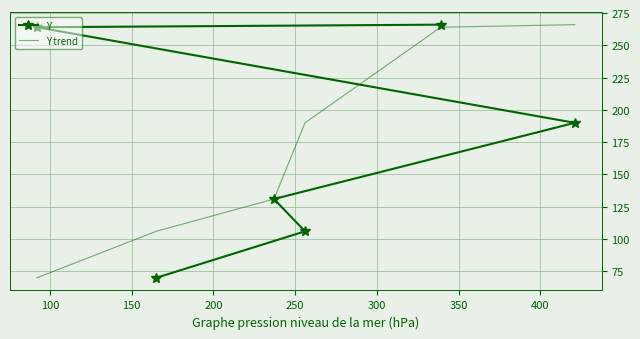

What is the value of the Y point at the 5th from the left?

266